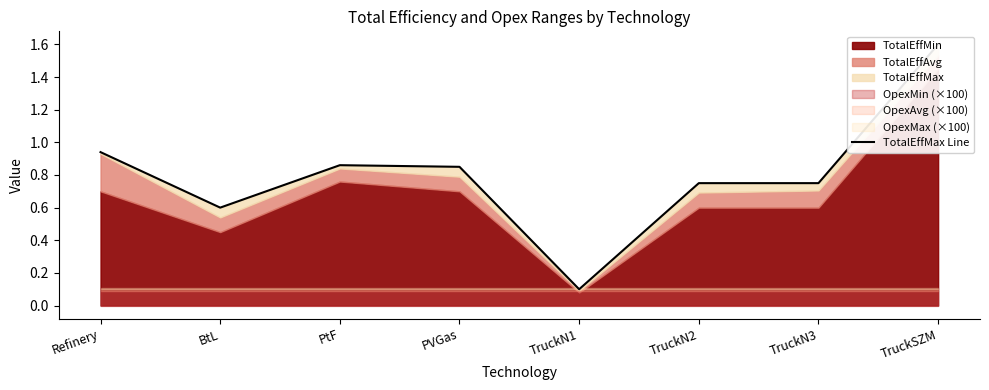

Rank the categories by value from highest to lowest.

TruckSZM, Refinery, PtF, PVGas, TruckN2, TruckN3, BtL, TruckN1